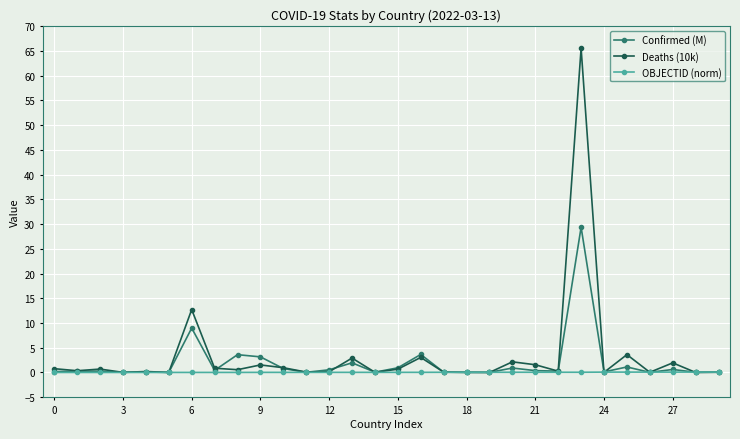

What is the greatest value displayed?

65.5